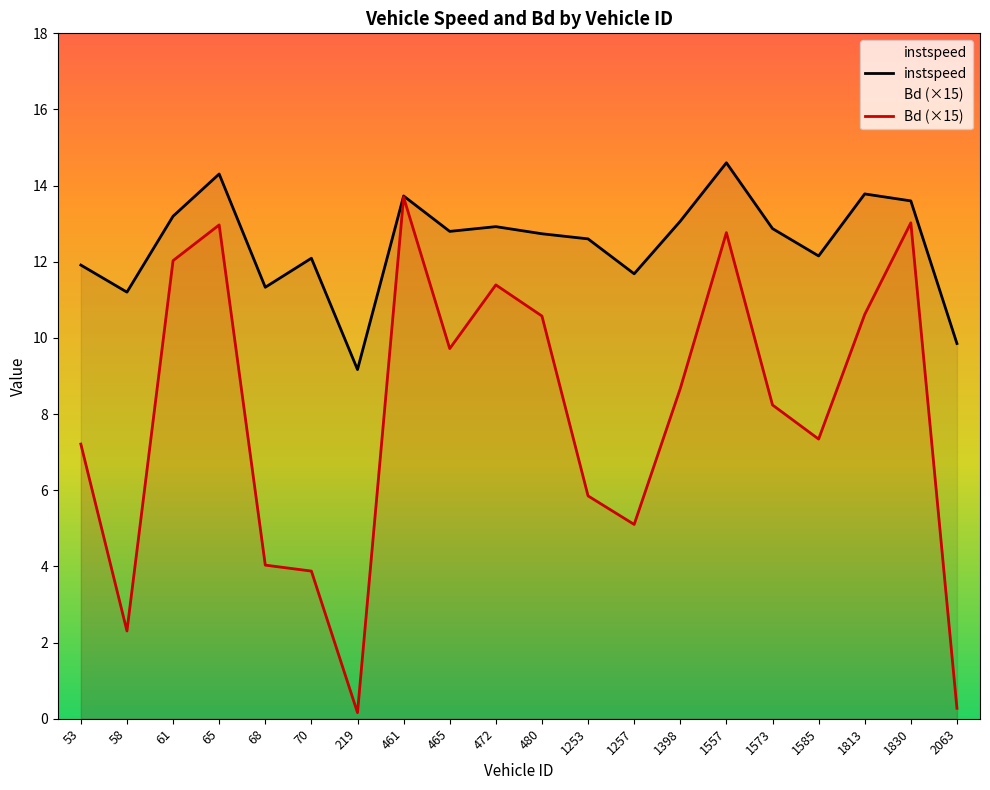

What is the sum of the Bd (×15) values at 70 and 465?

13.6